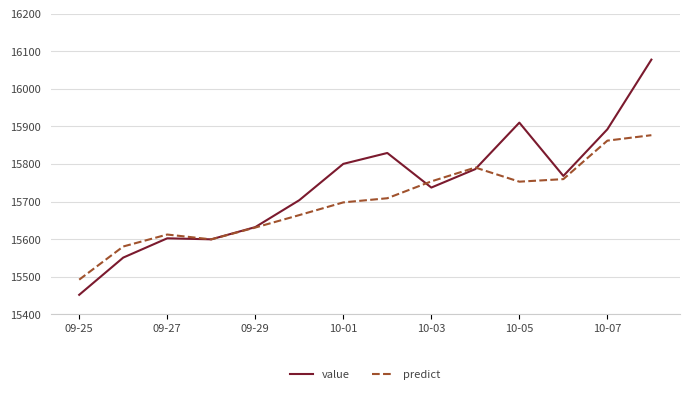

Which series has the largest range (max minus min)?

value